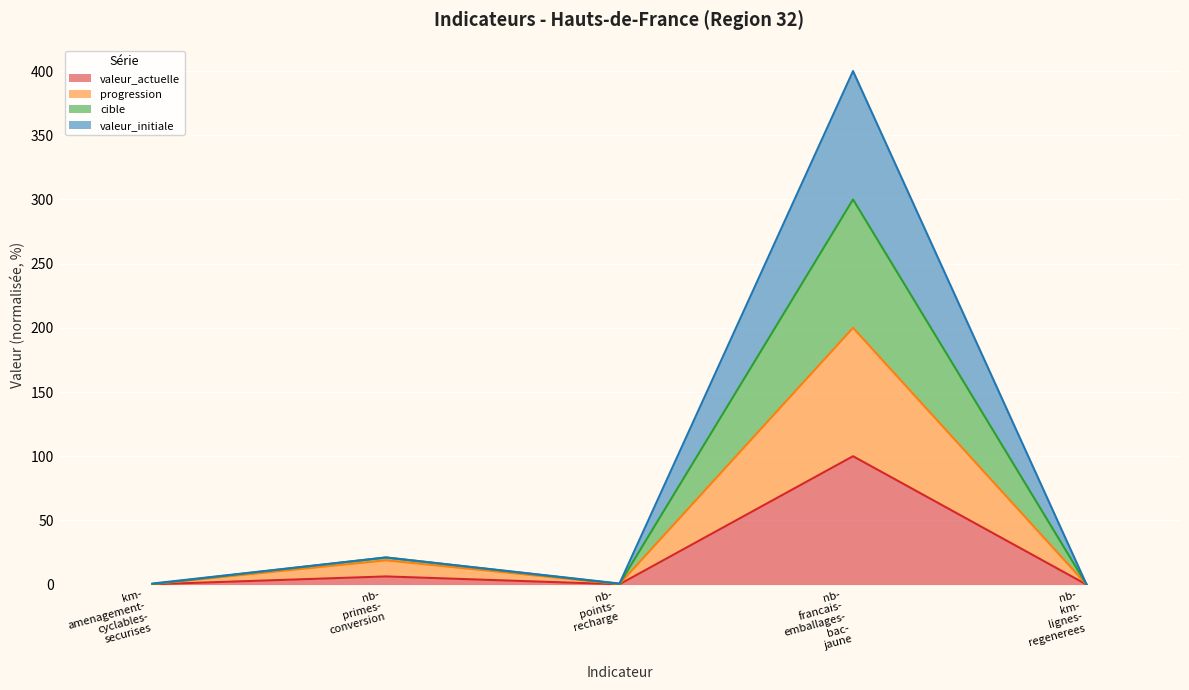

At which category is the sum across all series the highest?

nb-
francais-
emballages-
bac-
jaune